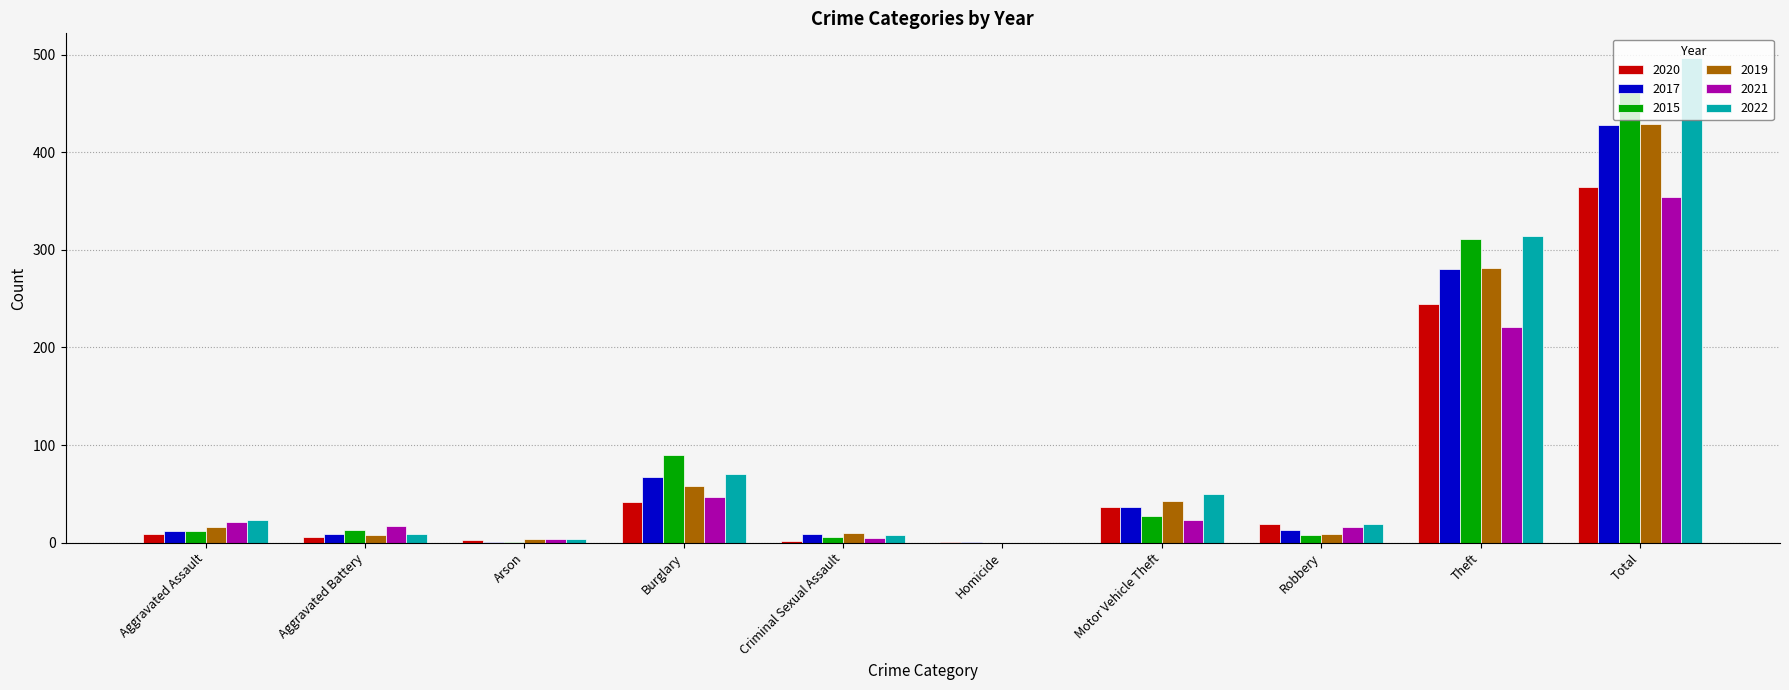

How many categories are shown in the chart?

10